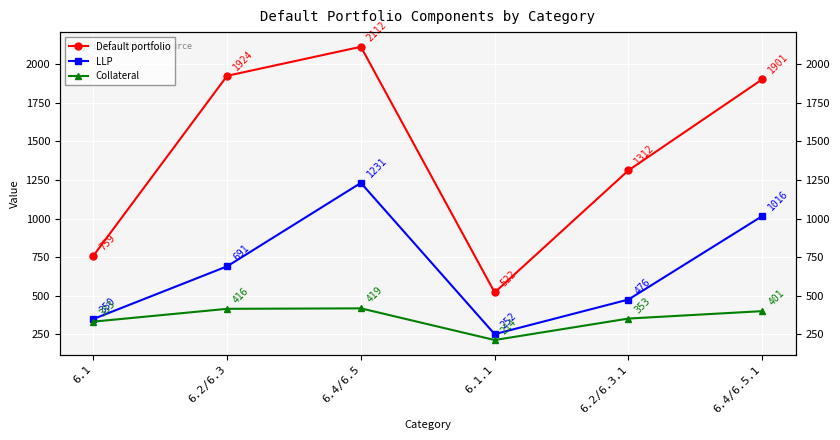

Is this an area chart (filled region under the line)?

No